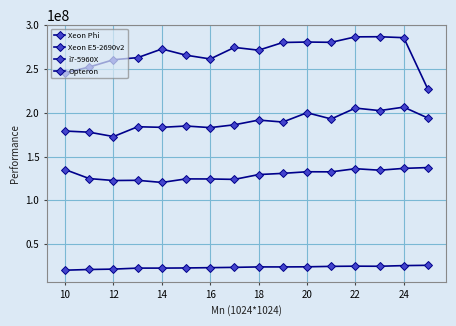

How many values in the Xeon Phi series are below 273005000?

8